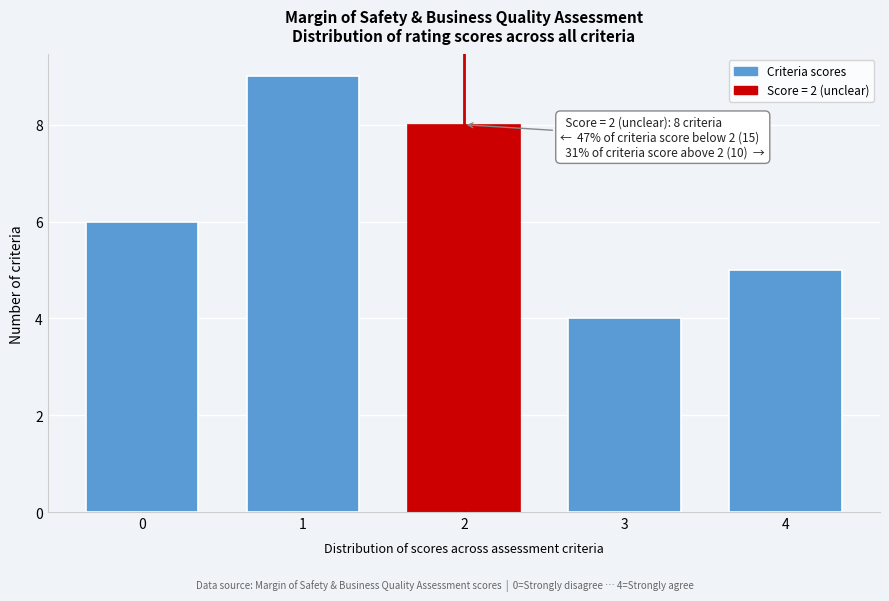

Over which range of the x-axis is the bar tallest?

0.5 to 1.5